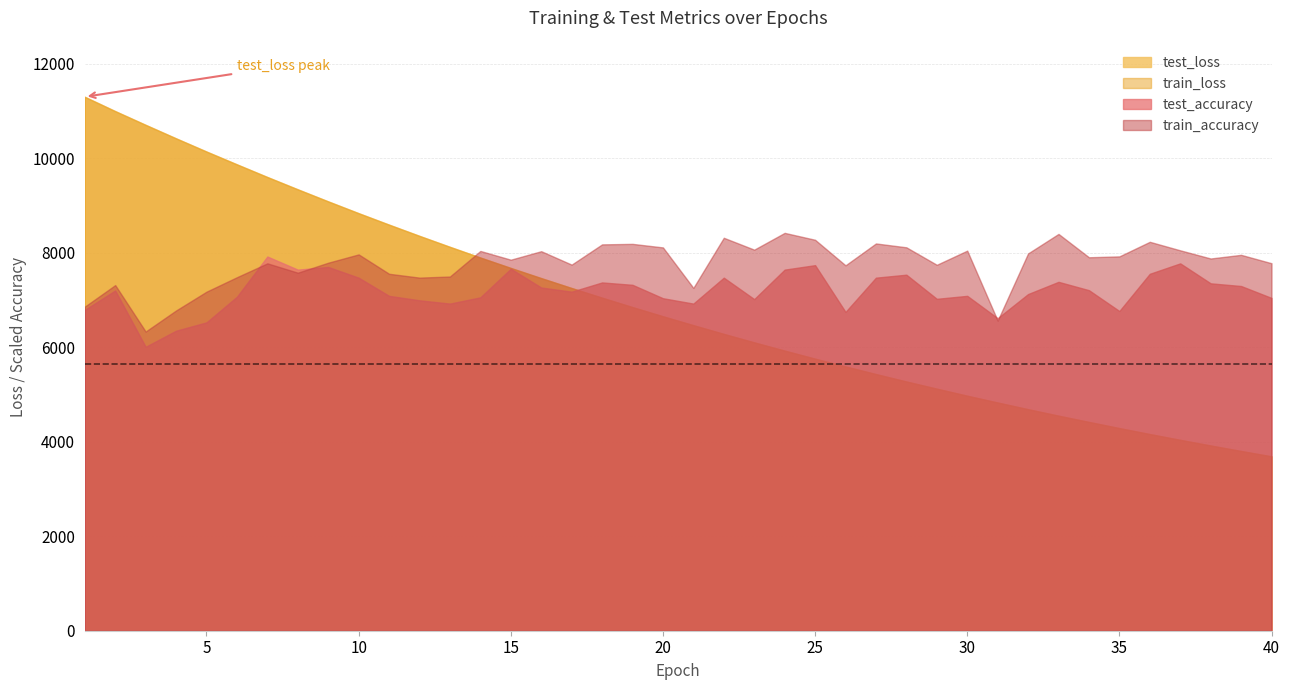

The value of test_loss at 40 is 2190.0. True or false?

False